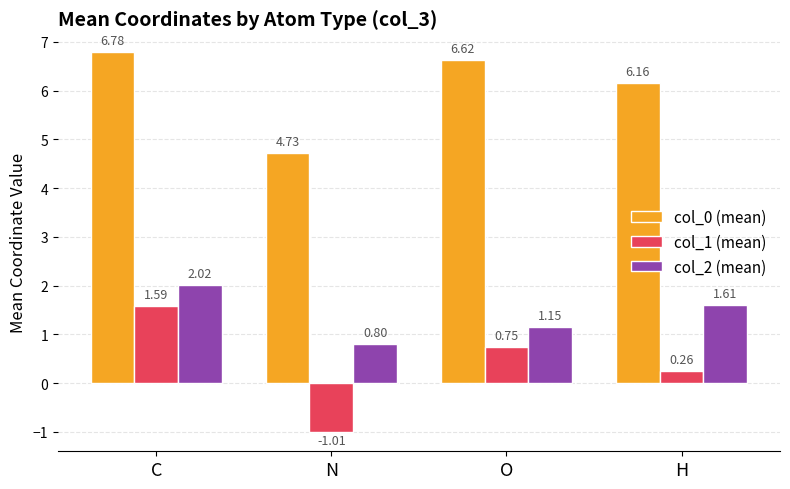

How many negative values does the col_1 (mean) series have?

1